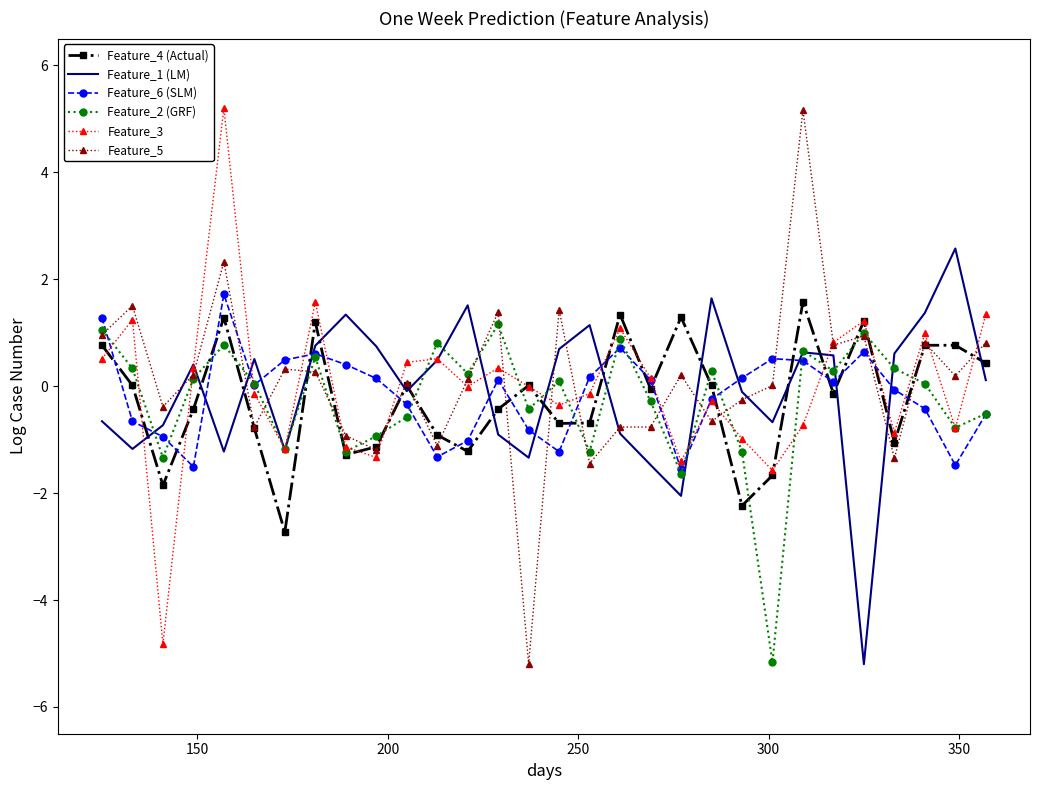

What is the minimum value for Feature_5?

-5.2